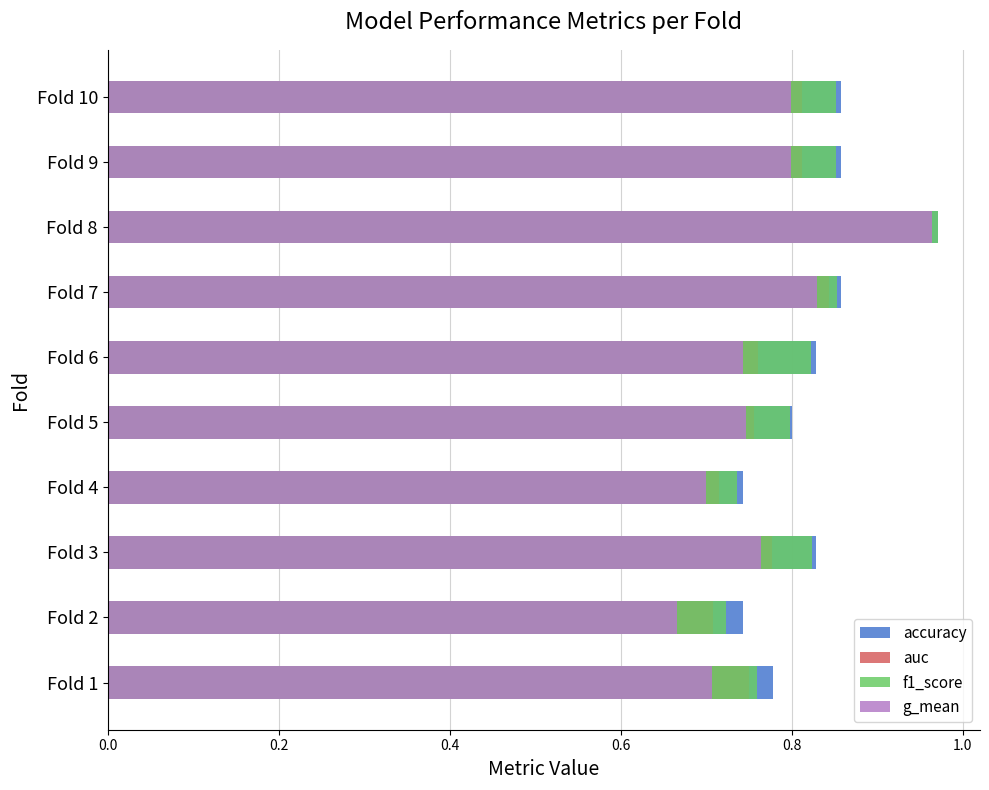

How many auc values are between 0 and 1?

10